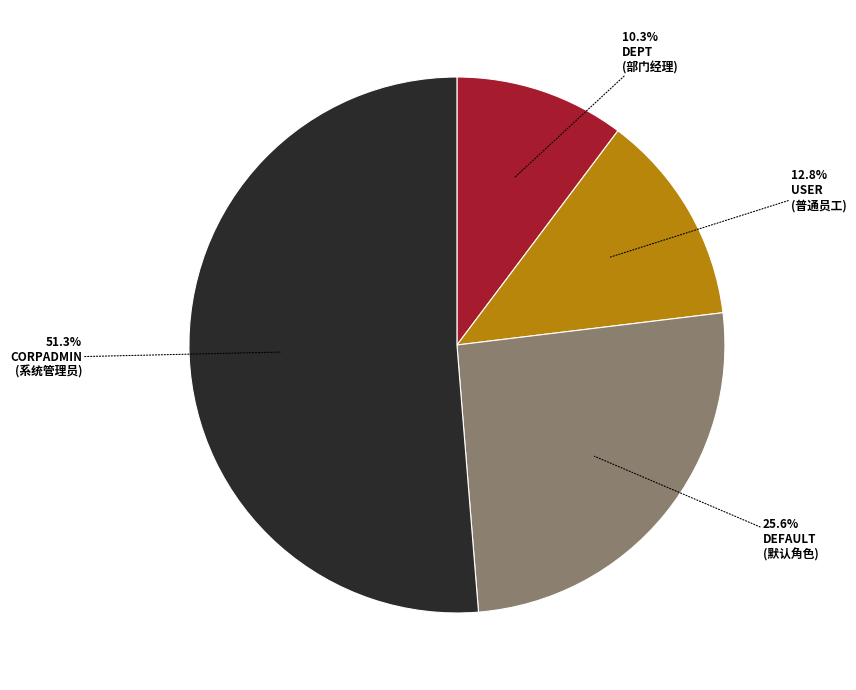

Does any single category account for the majority?

Yes